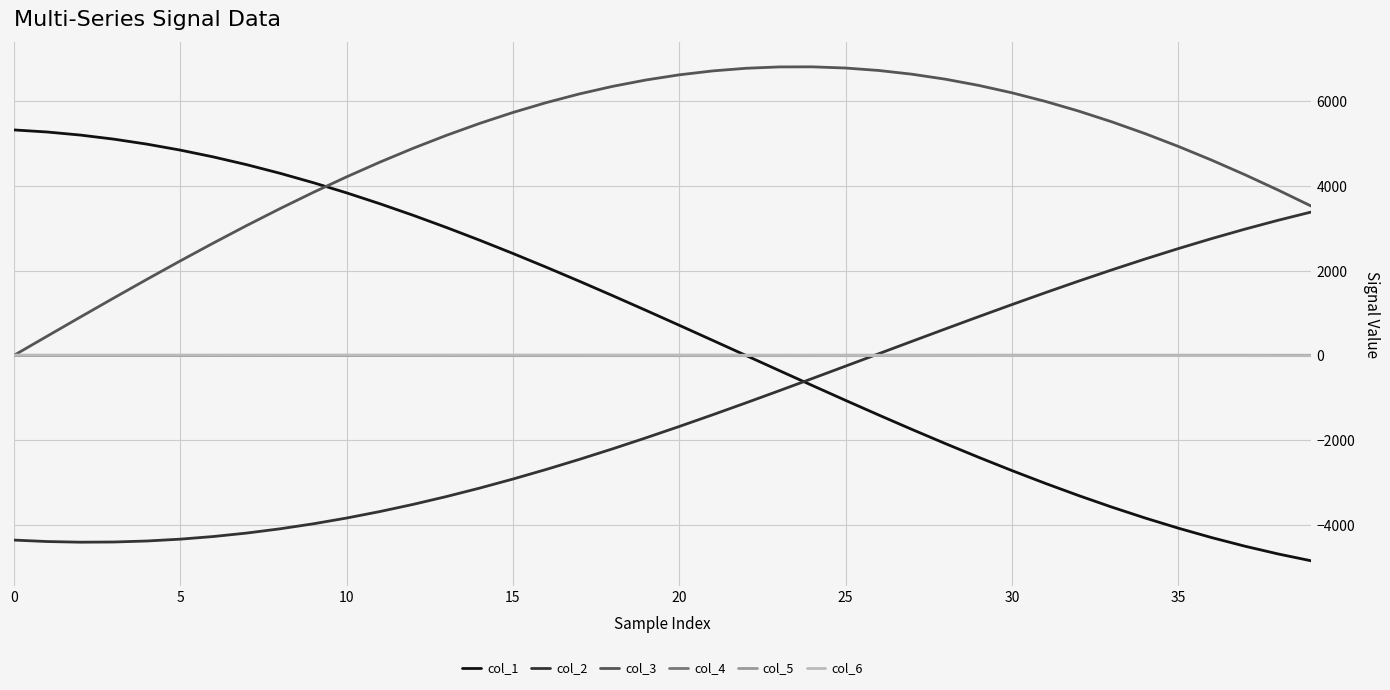

How many lines are shown in the chart?

6